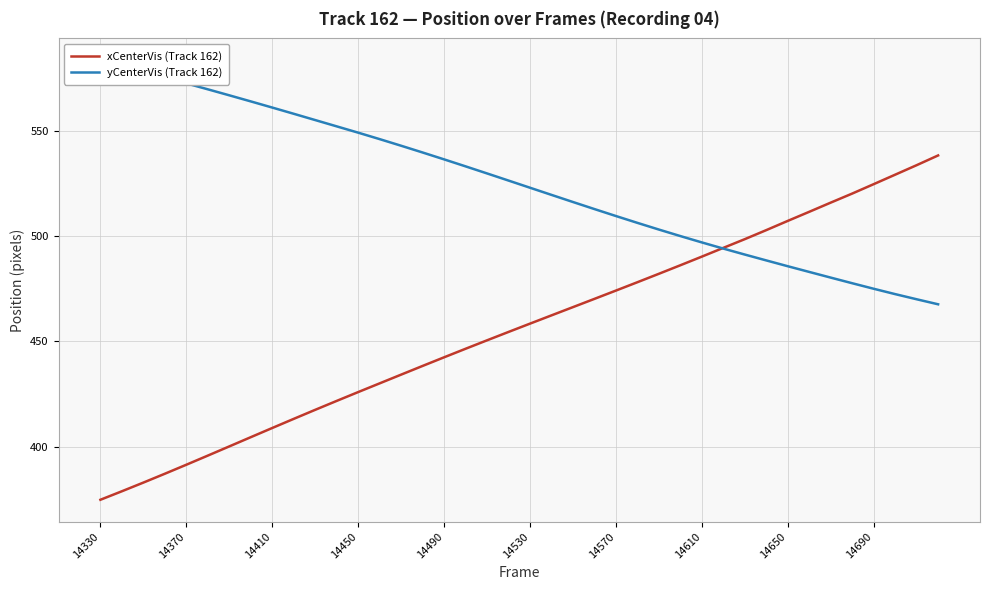

The xCenterVis (Track 162) series shows 107.4 at 14690. True or false?

False